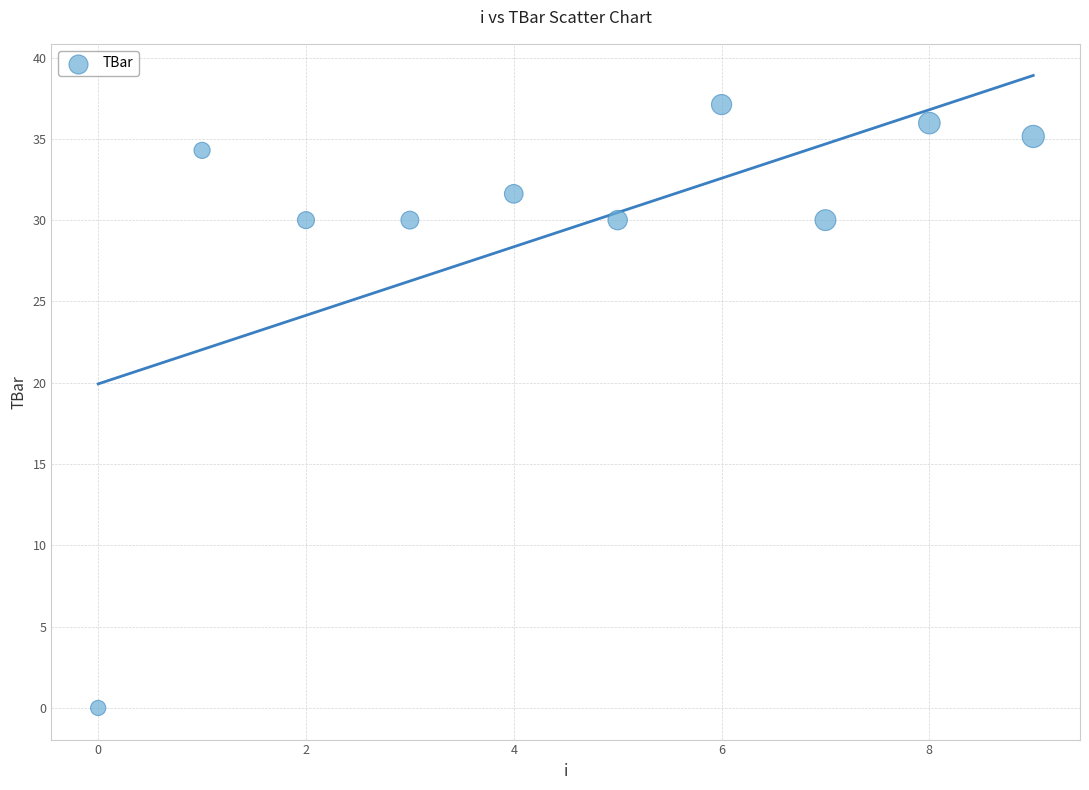

What is the range of Y values (max minus min)?

37.1